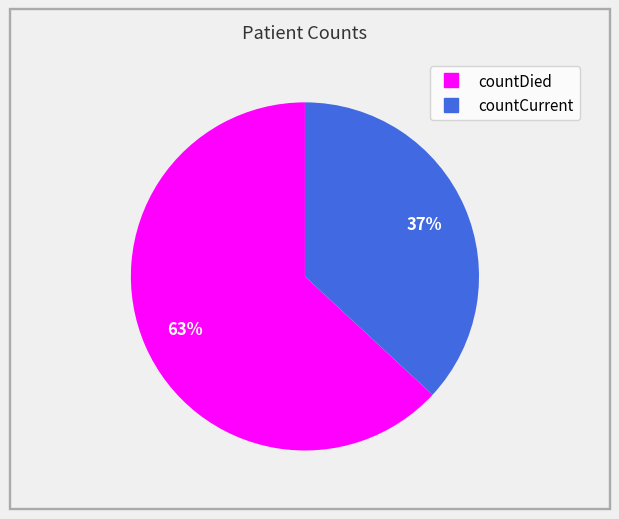

Does countCurrent represent more than half of the total?

No